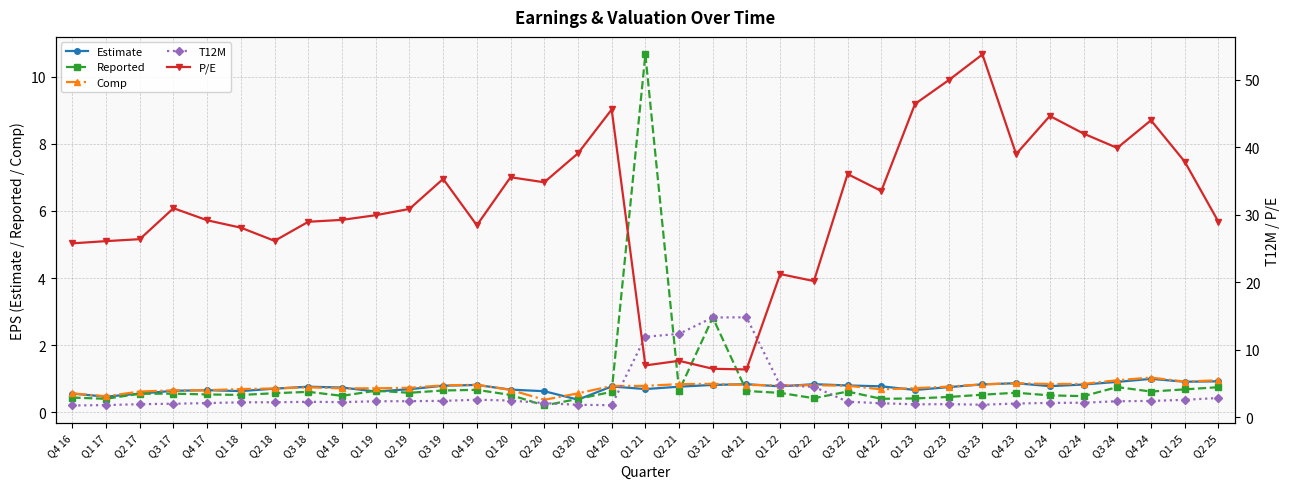

True or false: P/E and Comp cross at least once.

False